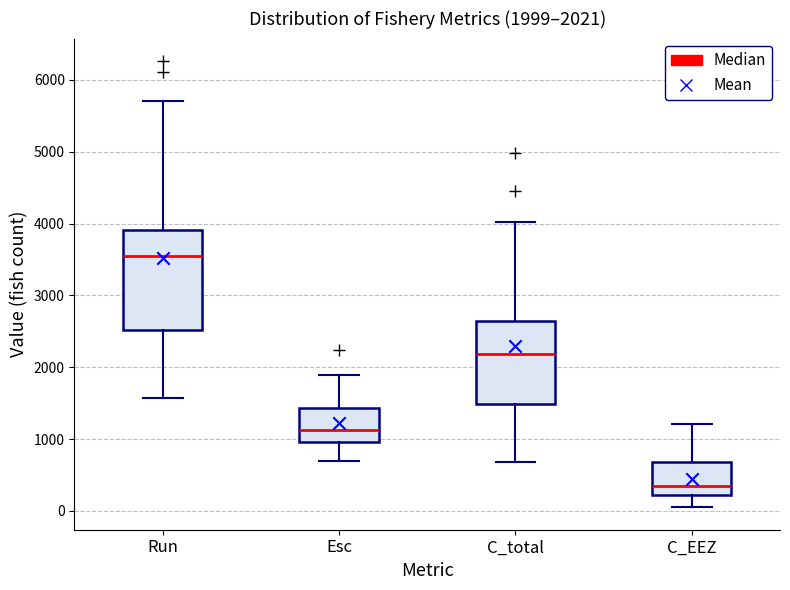

Which box's median line is the highest?

Run